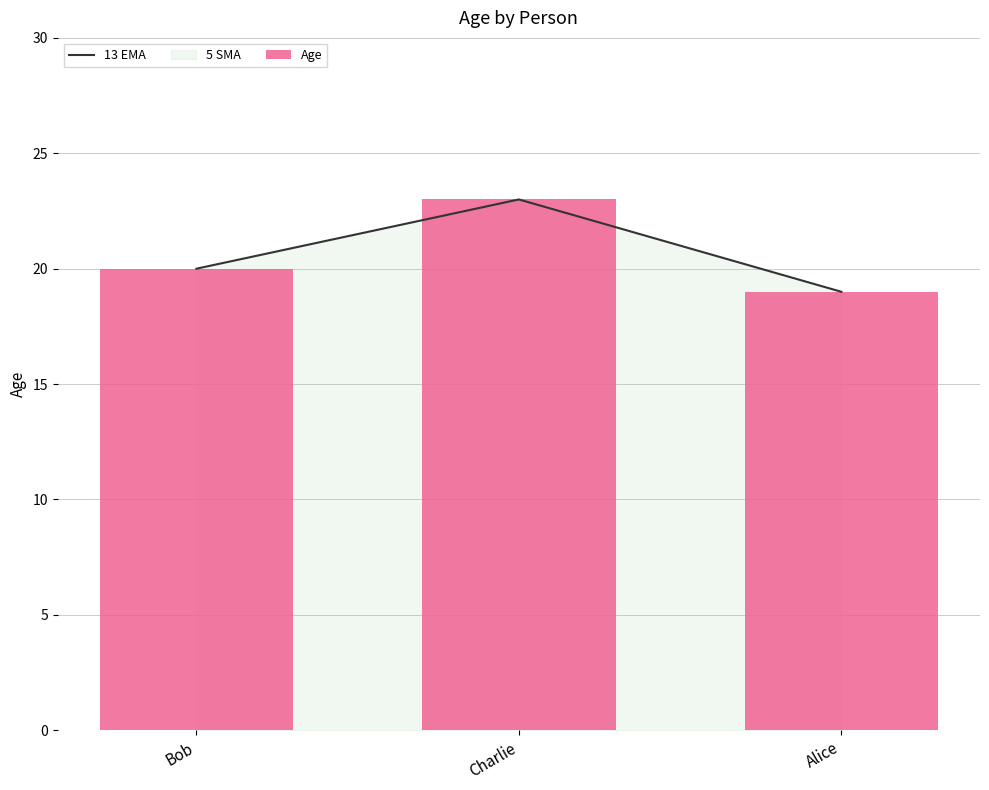

What is the sum of all Age values?

62